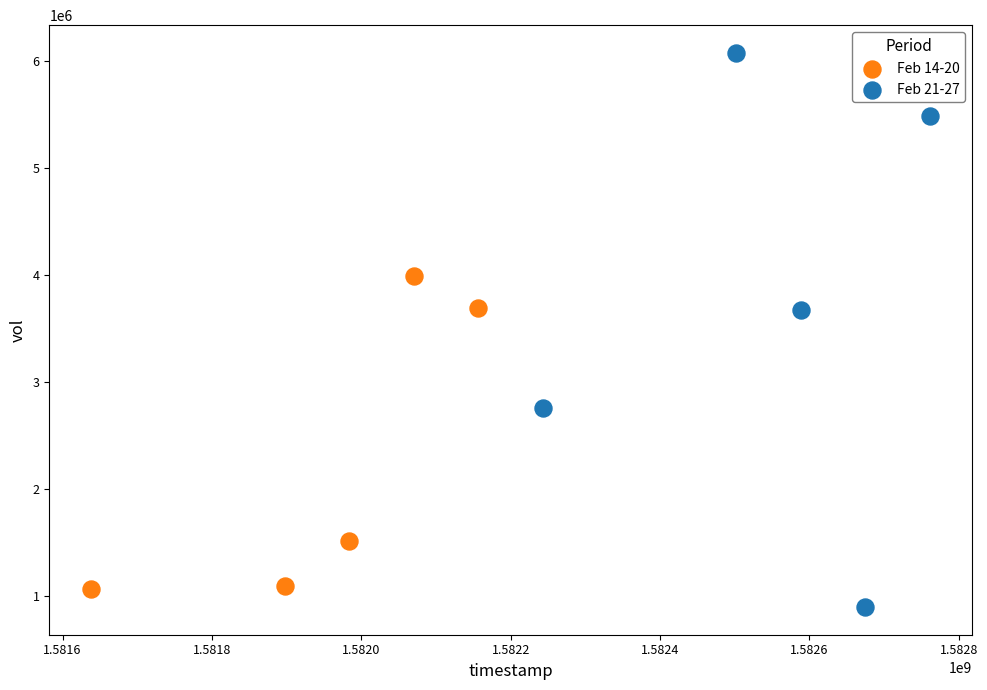

Which series reaches the minimum Y coordinate?

Feb 21-27